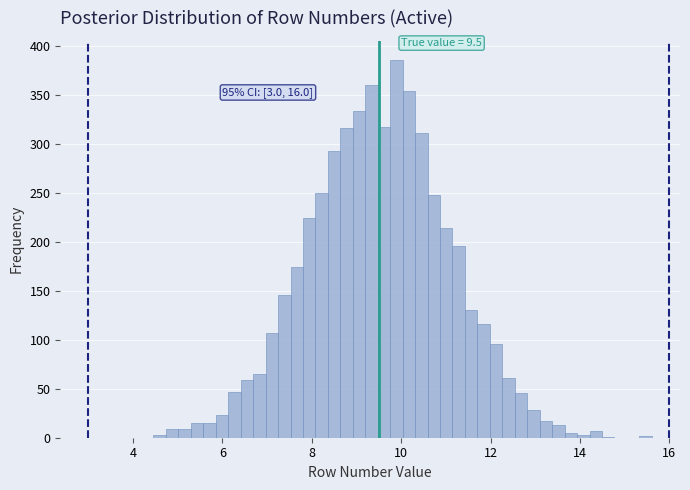

Around what value on the x-axis is the tallest bar? Give the approximate position of its centre, as read against the axis.

9.8